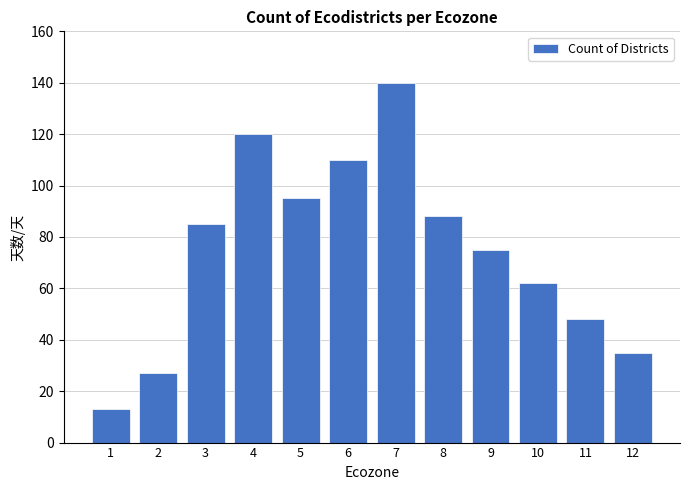

What is the sum of the values at 4 and 5?

215